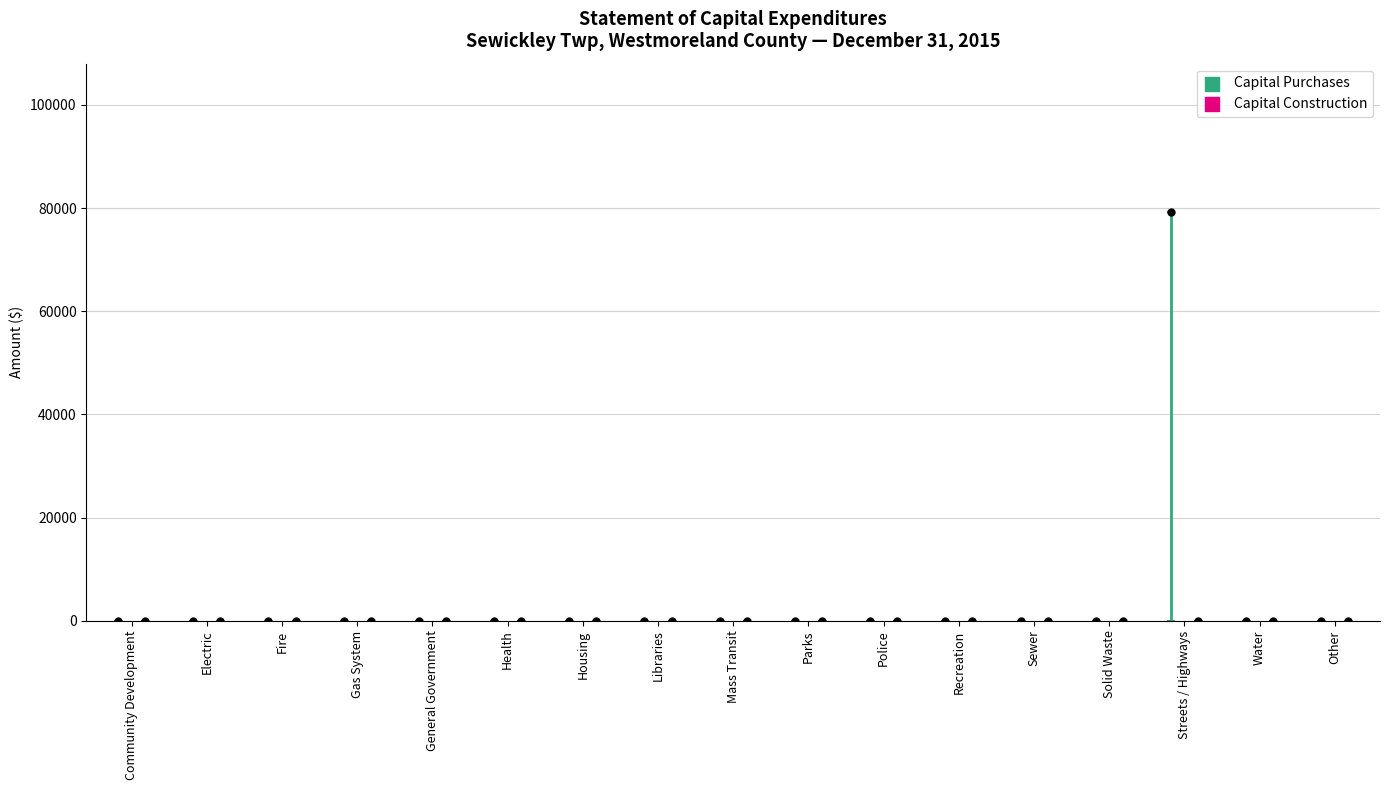

At which category is the sum across all series the highest?

Streets / Highways